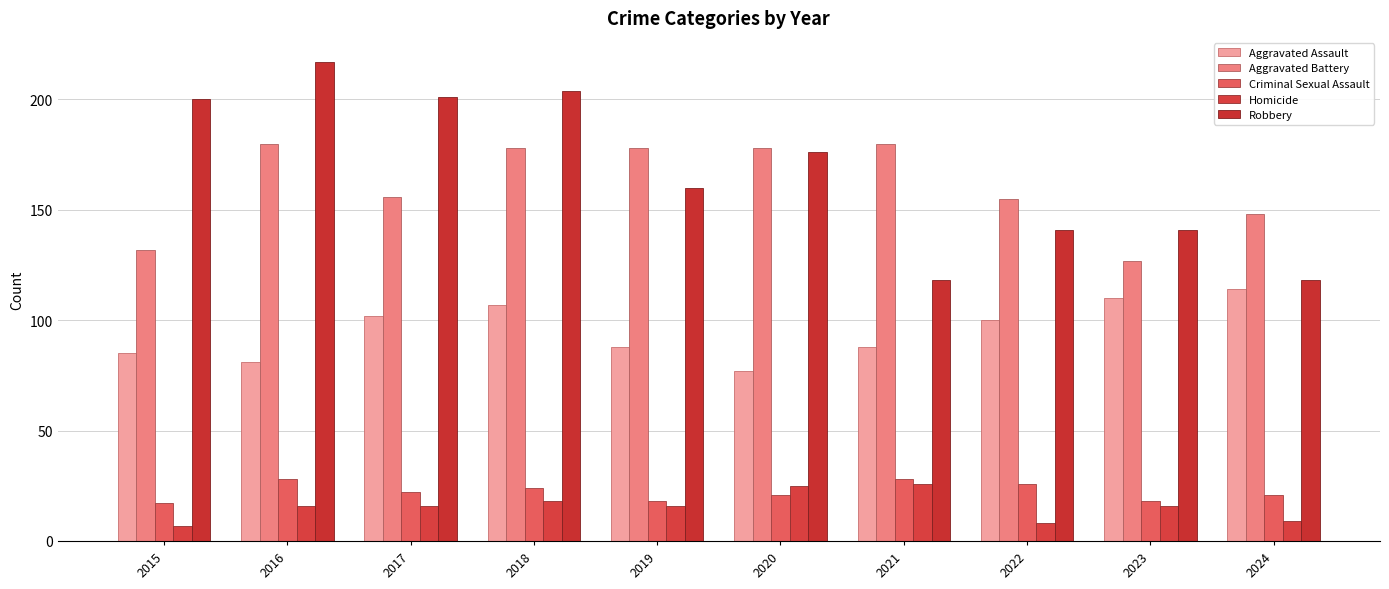

At how many categories does at least one series exceed 106?

10